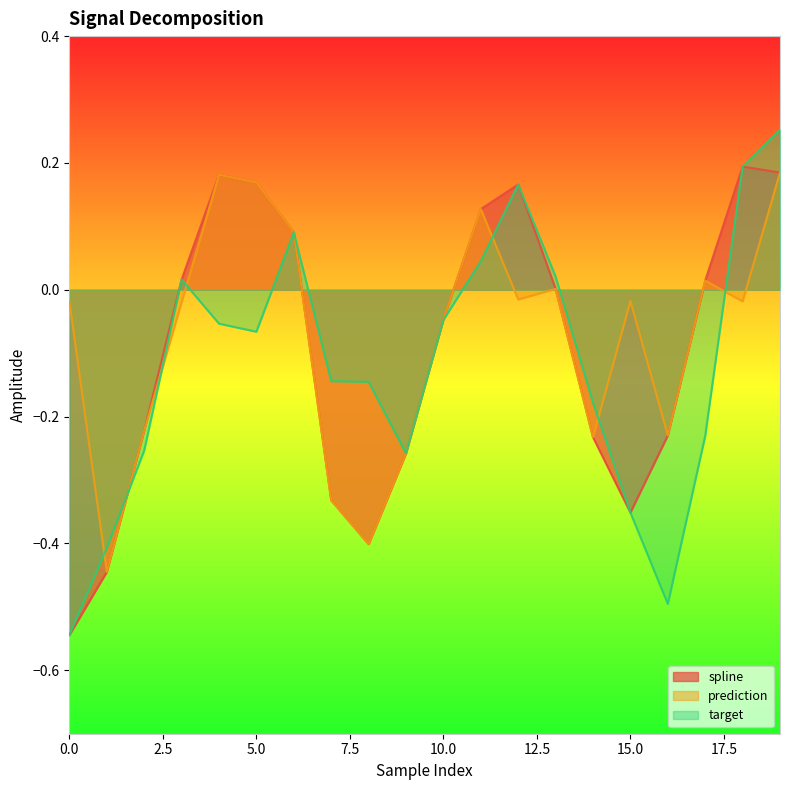

What are all the series names shown in the legend?

spline, prediction, target